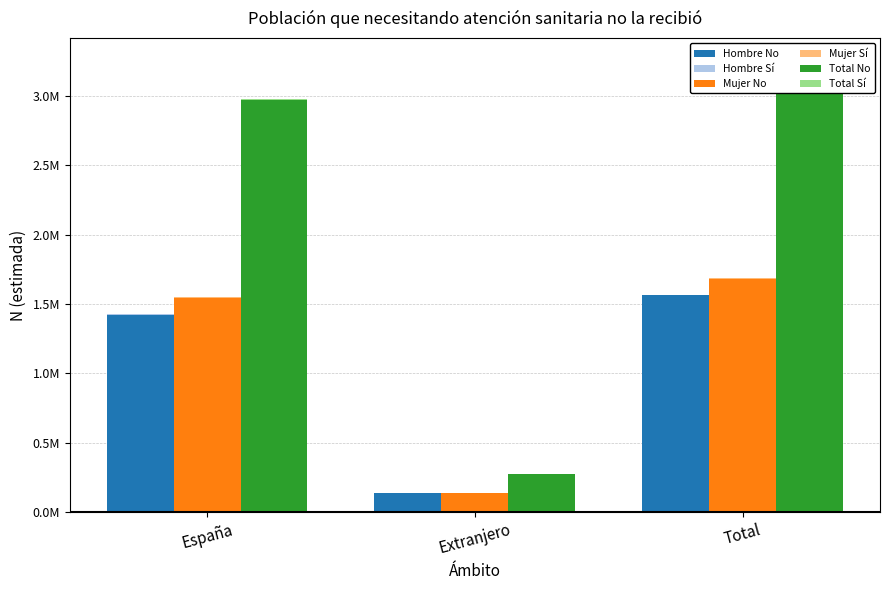

Where does the Total Sí series first go above 9469?

Total